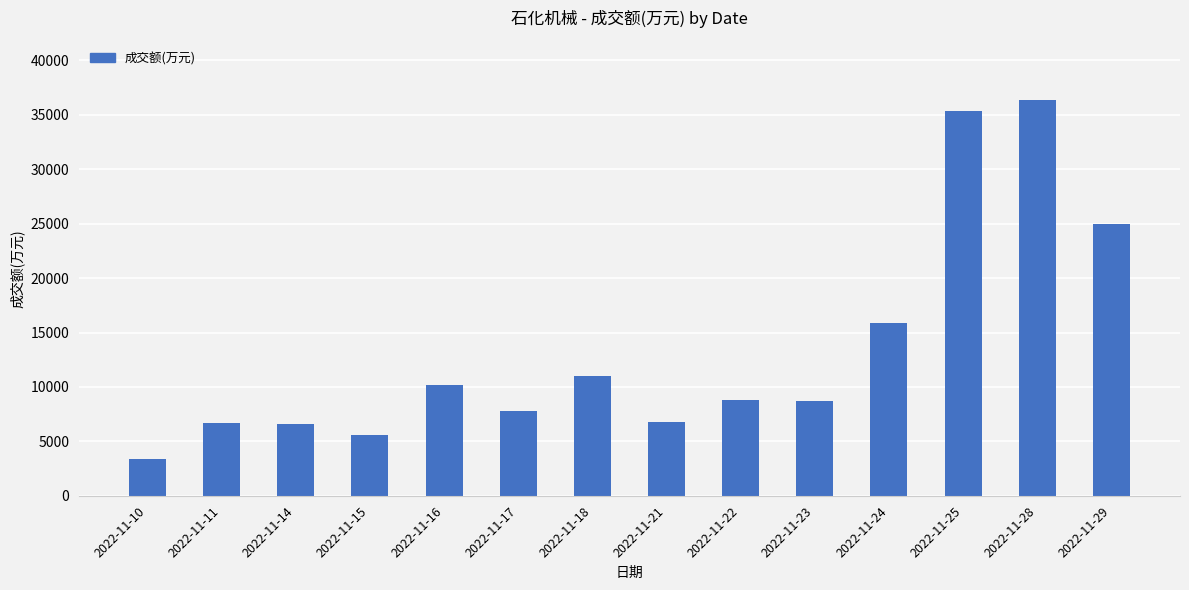

What is the change in value from 2022-11-15 to 2022-11-29?

+19433